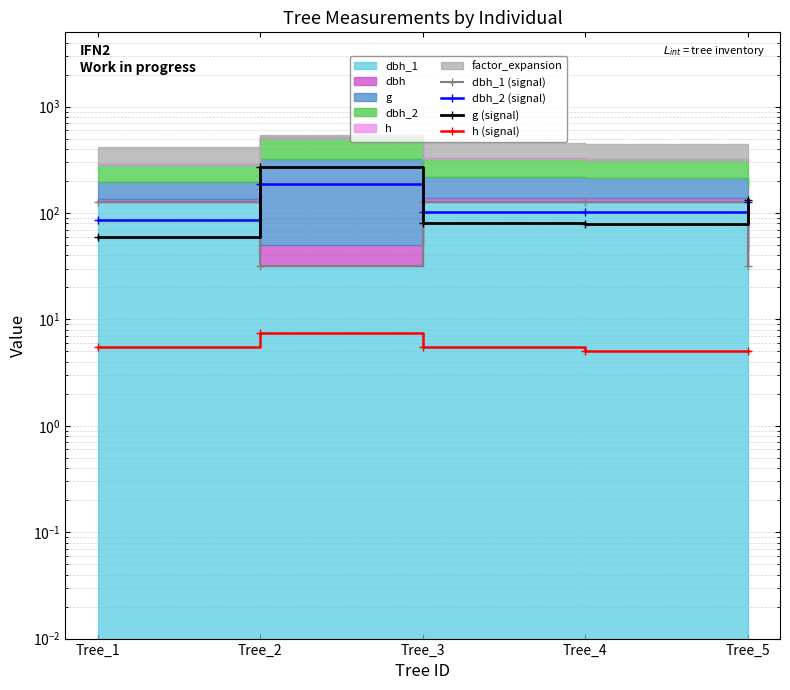

What is the difference between the highest and lowest values at Tree_3?

121.8